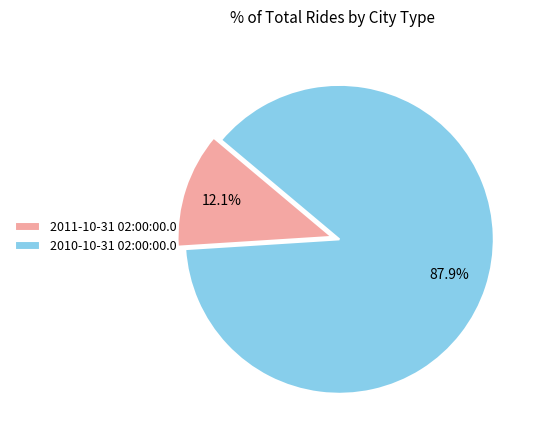

Approximately how many times larger is the value at 2011-10-31 02:00:00.0 compared to 2010-10-31 02:00:00.0?

0.1